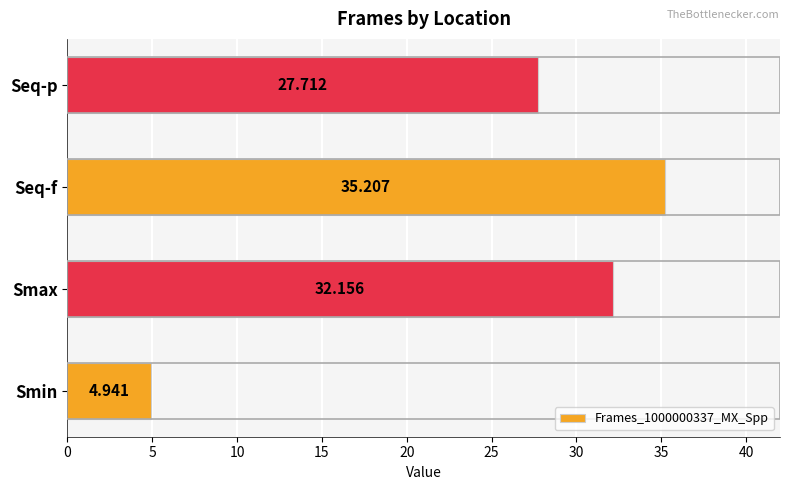

Are the bars grouped side by side (vs. stacked)?

No